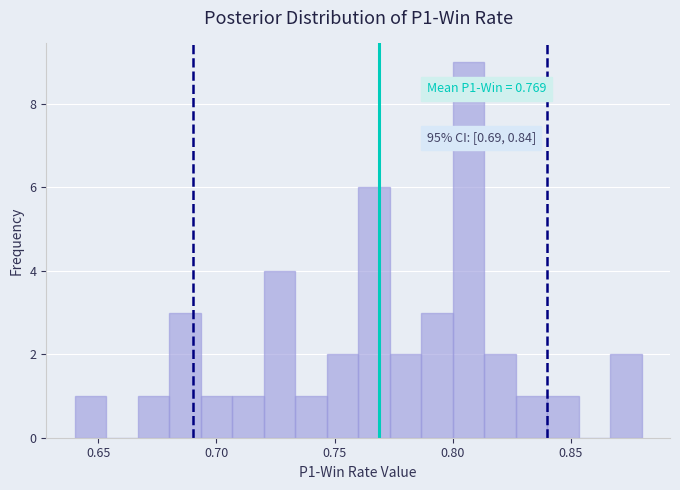

Around what value on the x-axis is the tallest bar? Give the approximate position of its centre, as read against the axis.

0.805